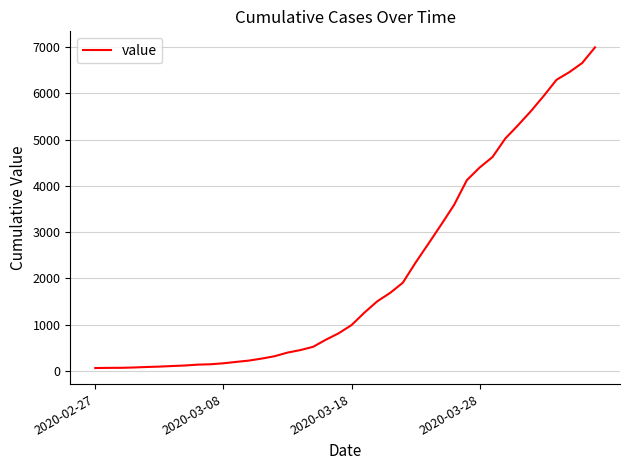

What is the difference between the maximum and minimum values?

6931